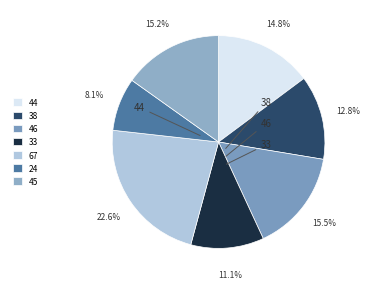

Is the sum of 45 and 33 greater than half?

No